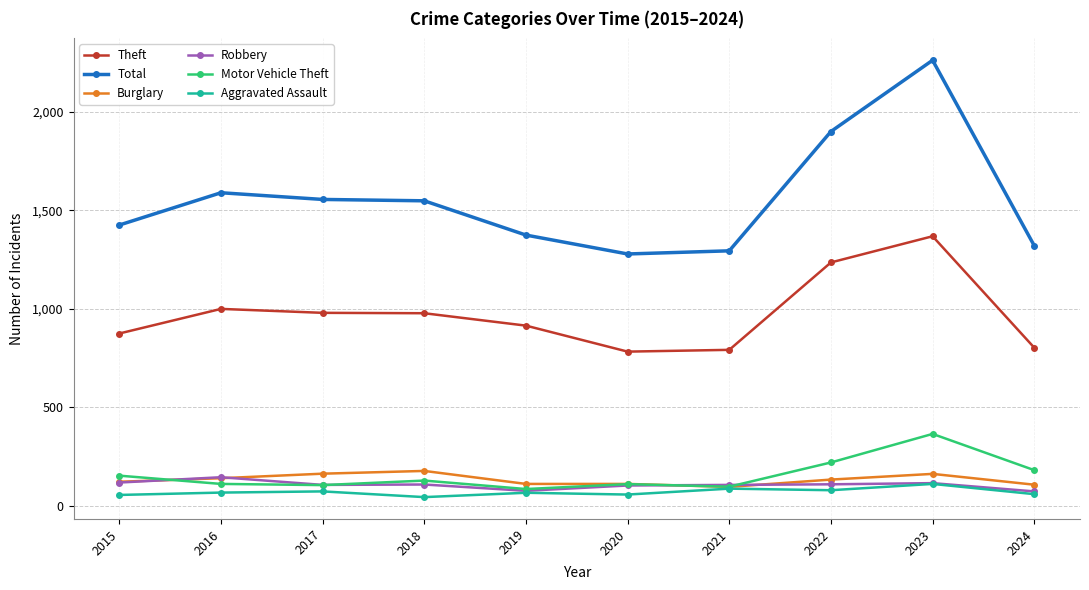

What are all the series names shown in the legend?

Theft, Total, Burglary, Robbery, Motor Vehicle Theft, Aggravated Assault